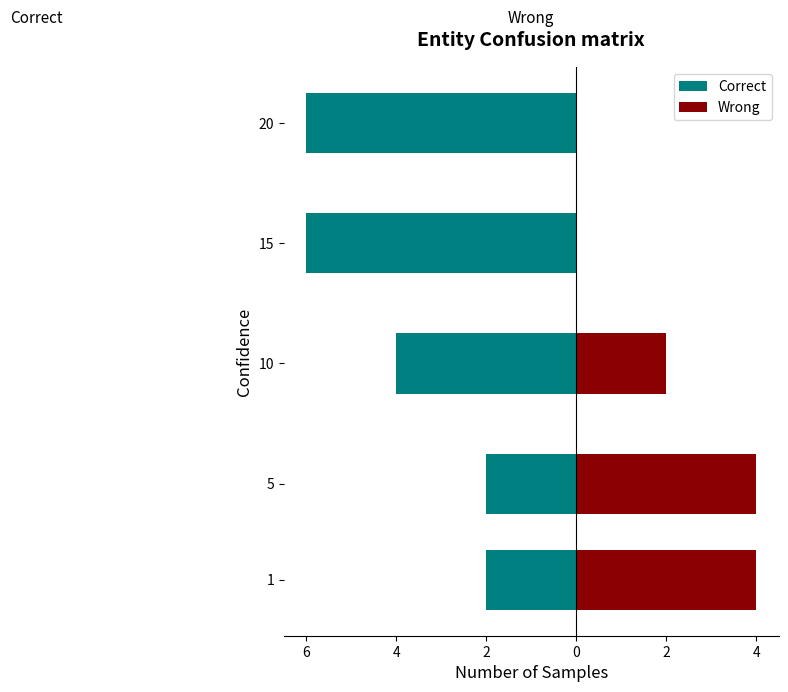

The Wrong series shows 0 at 20. True or false?

True